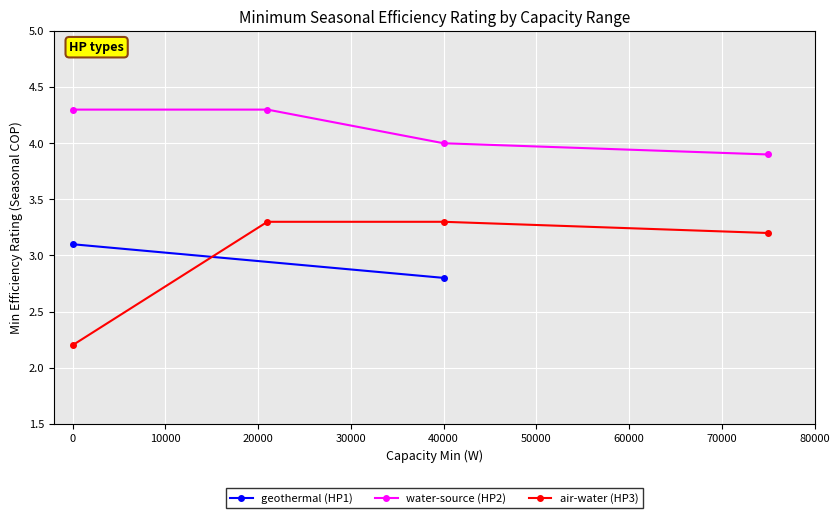

How many categories are shown in the chart?

4